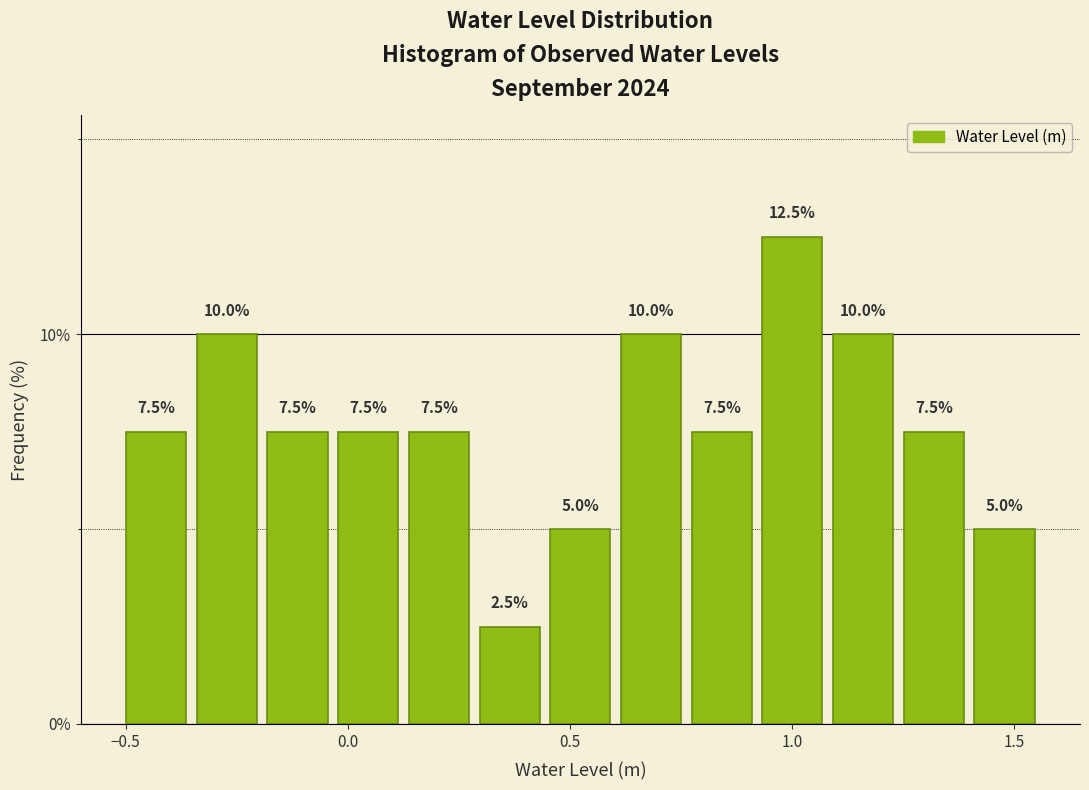

Around what value on the x-axis is the tallest bar? Give the approximate position of its centre, as read against the axis.

1.00